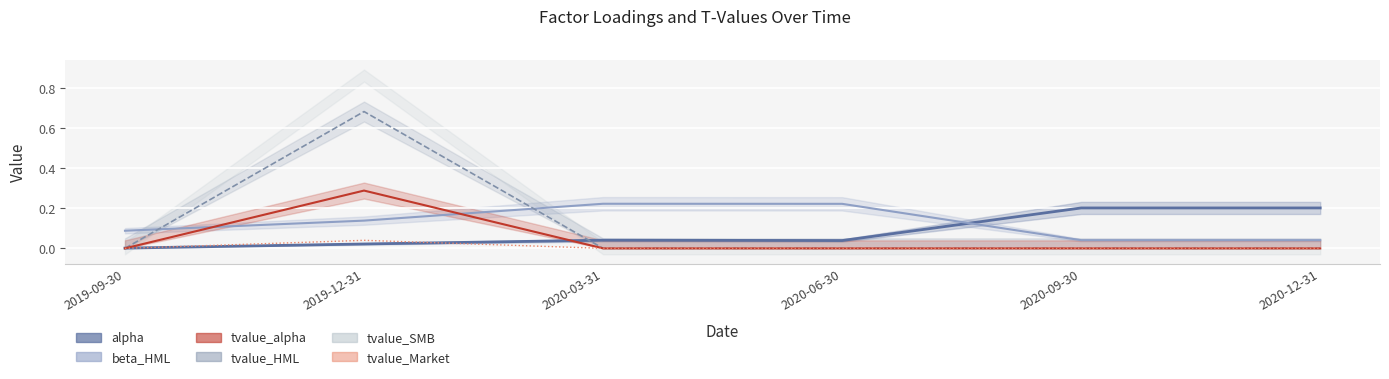

Which label corresponds to the largest value in the chart?

2019-12-31